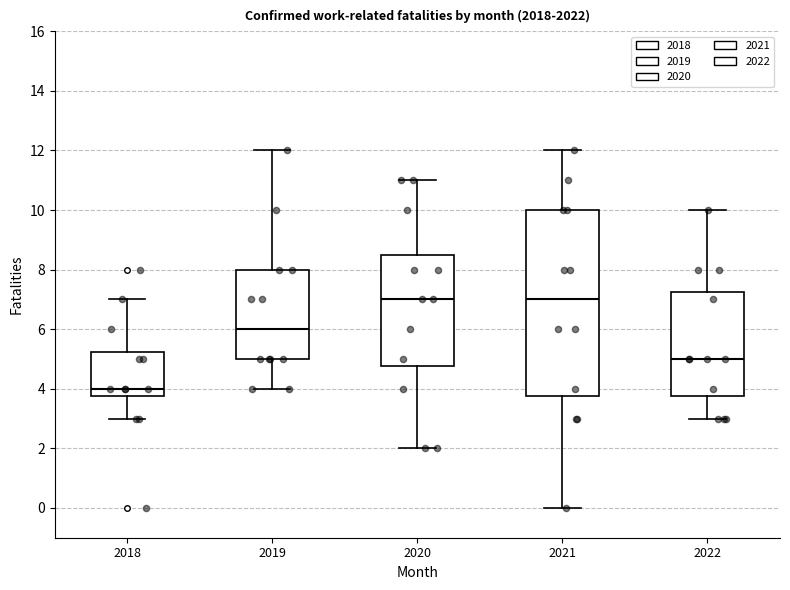

Reading left to right, transcribe this box plot: for each box, give where its median line is, the range the box spans, and where its two whiskers end, as read against the y-axis. The values are not printed on the chart, so give them approximately, as read against the axis.

2018: median 4.0, box 3.8 to 5.2, whiskers 3.0 to 7.0
2019: median 6.0, box 5.0 to 8.0, whiskers 4.0 to 12.0
2020: median 7.0, box 4.8 to 8.6, whiskers 2.0 to 11.0
2021: median 7.0, box 3.8 to 10.0, whiskers 0.0 to 12.0
2022: median 5.0, box 3.8 to 7.2, whiskers 3.0 to 10.0